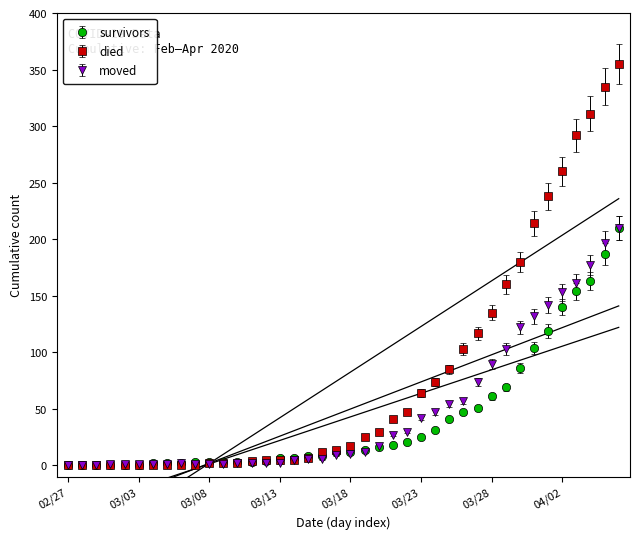

What position from the right is 2020-03-31?

7